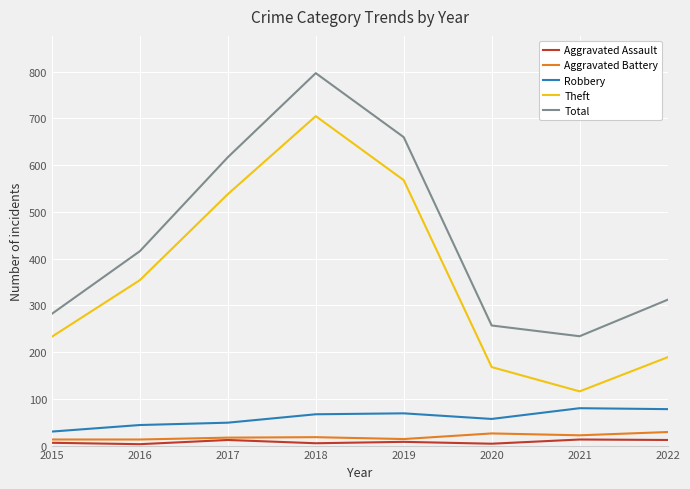

What is the difference between the maximum and minimum values in the Robbery series?

50